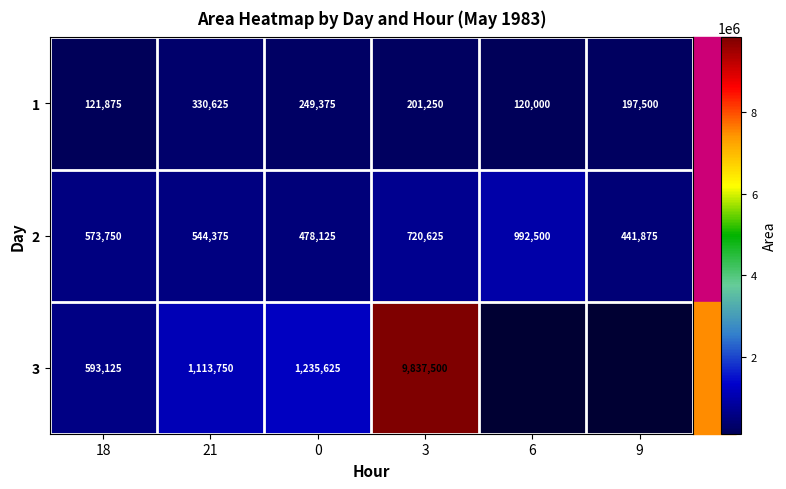

How many data points in 2 are less than 573750?

3